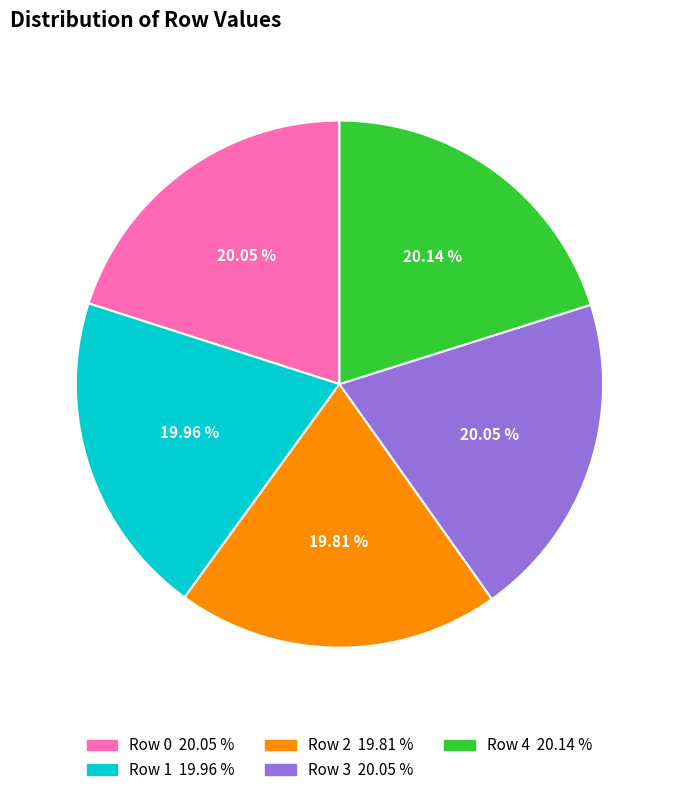

Is there a majority slice in this chart?

No